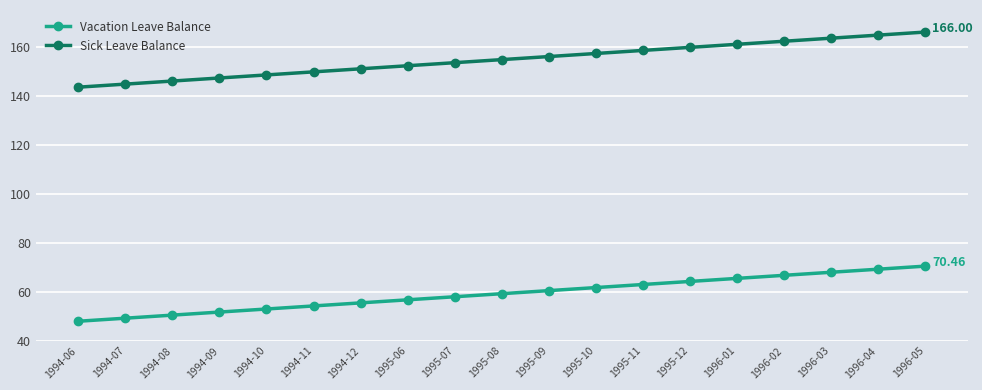

True or false: Sick Leave Balance and Vacation Leave Balance cross at least once.

False